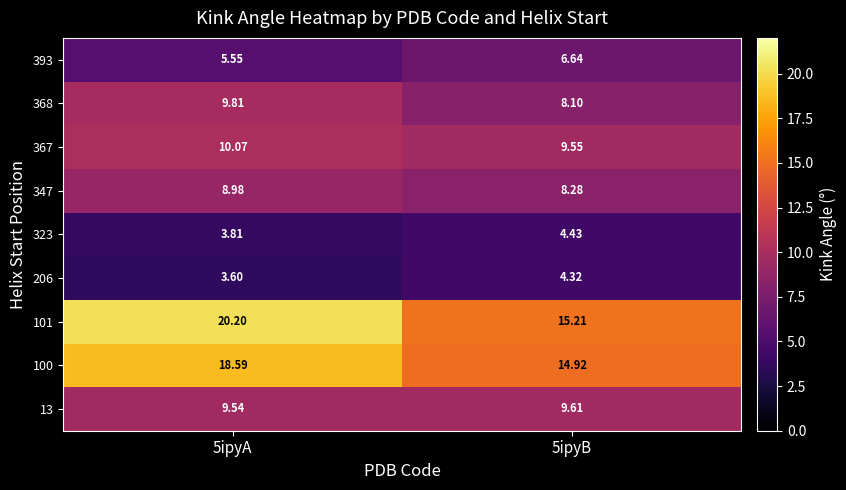

At how many categories does at least one series exceed 12?

2